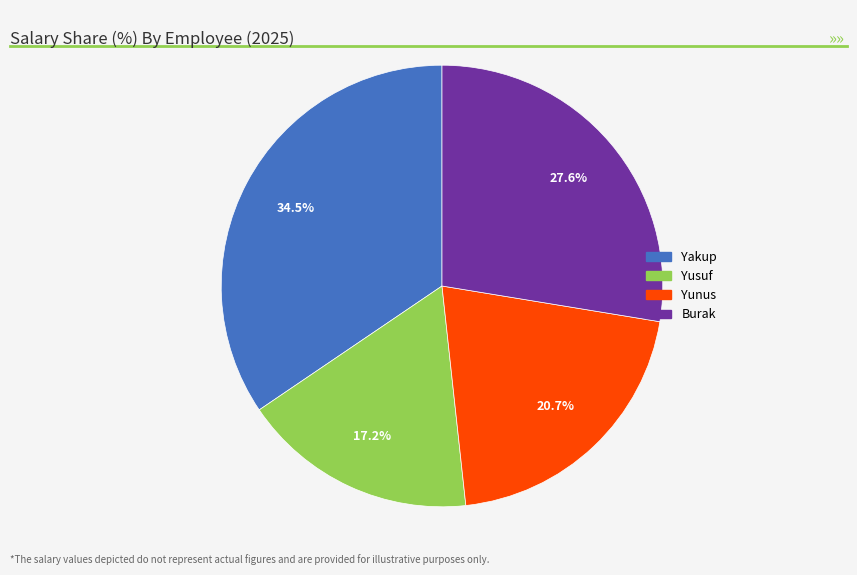

Approximately how many times larger is the value at Burak compared to Yusuf?

1.6